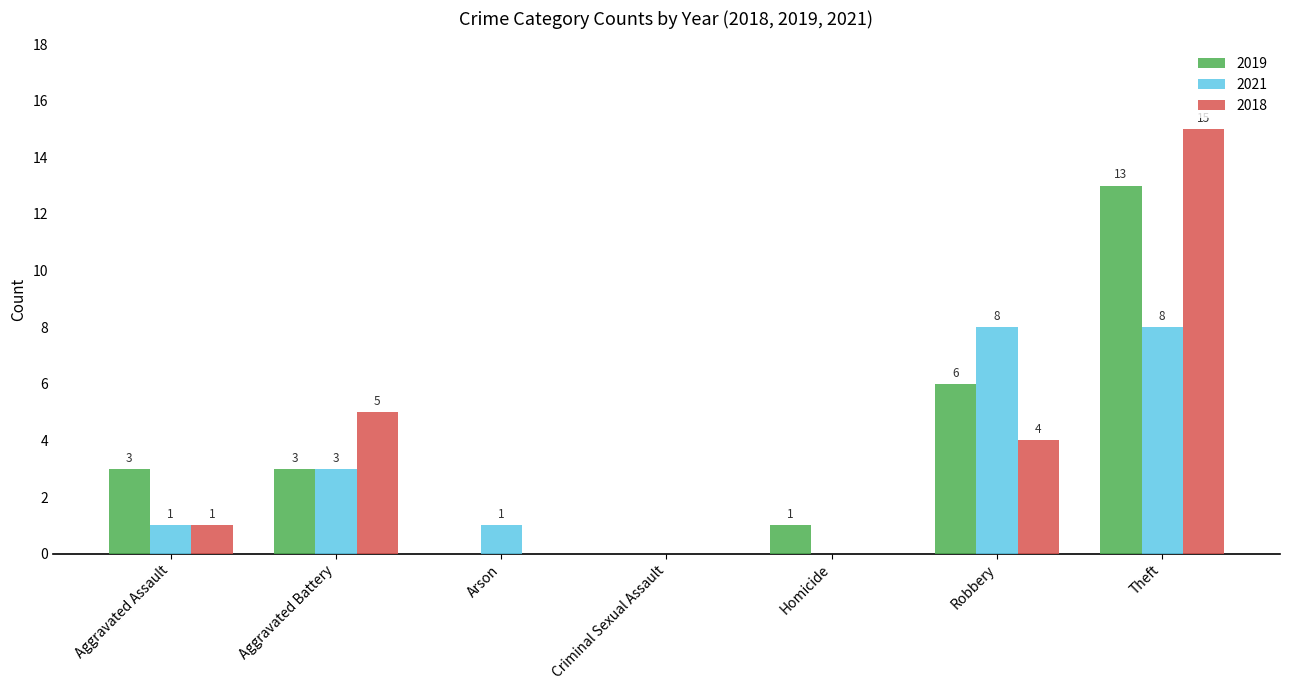

What is the total value across all series at Robbery?

18